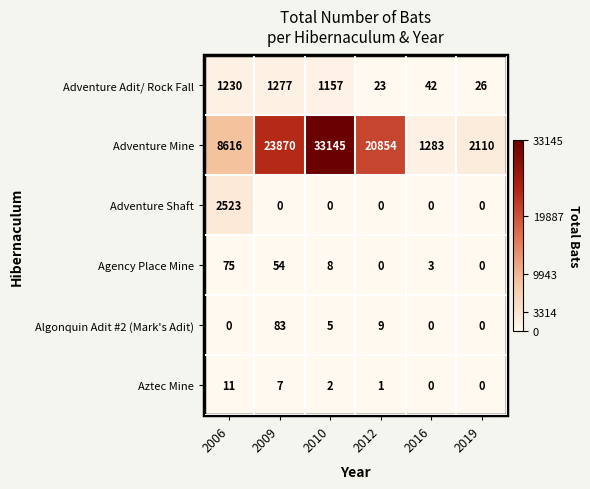

The value of Aztec Mine at 2016 is 7. True or false?

False